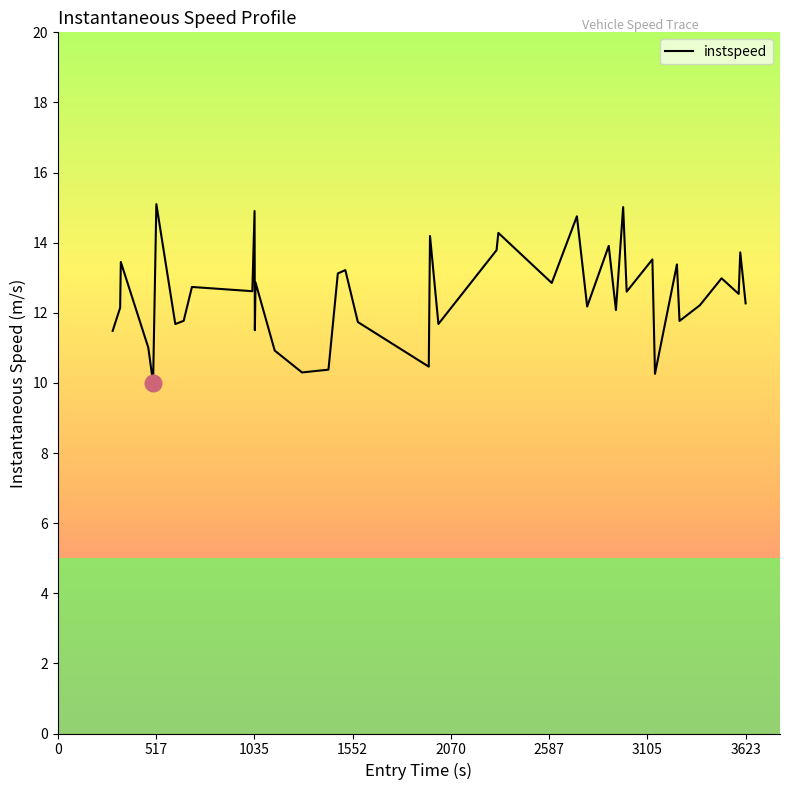

What is the difference between the maximum and minimum values?

5.1